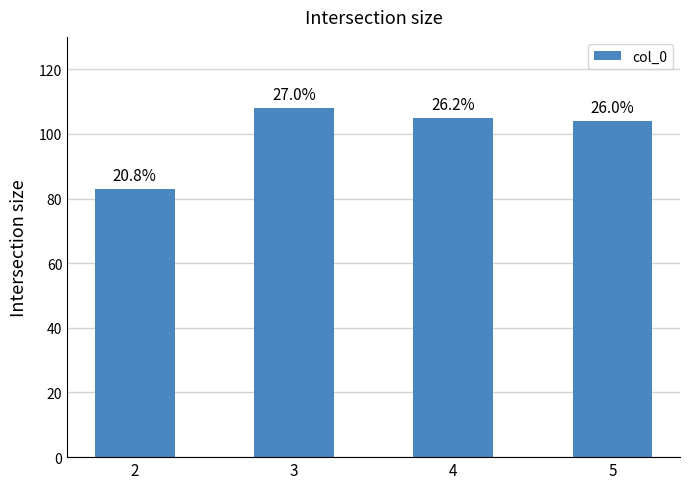

At which label does the data first exceed 105?

3